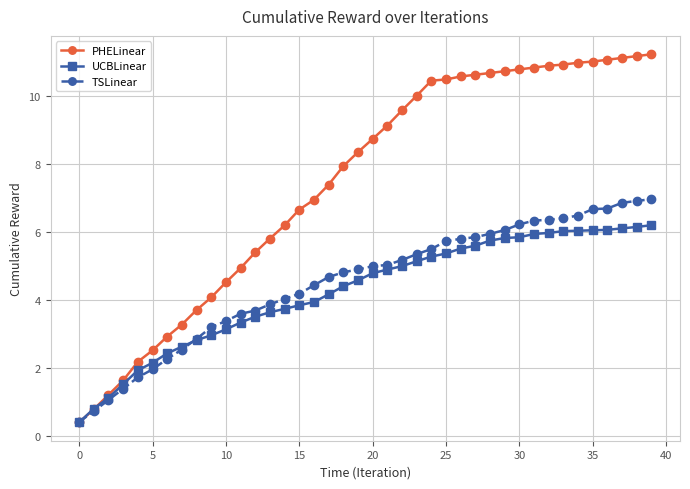

What is the difference between the second highest and minimum values in the UCBLinear series?

5.8